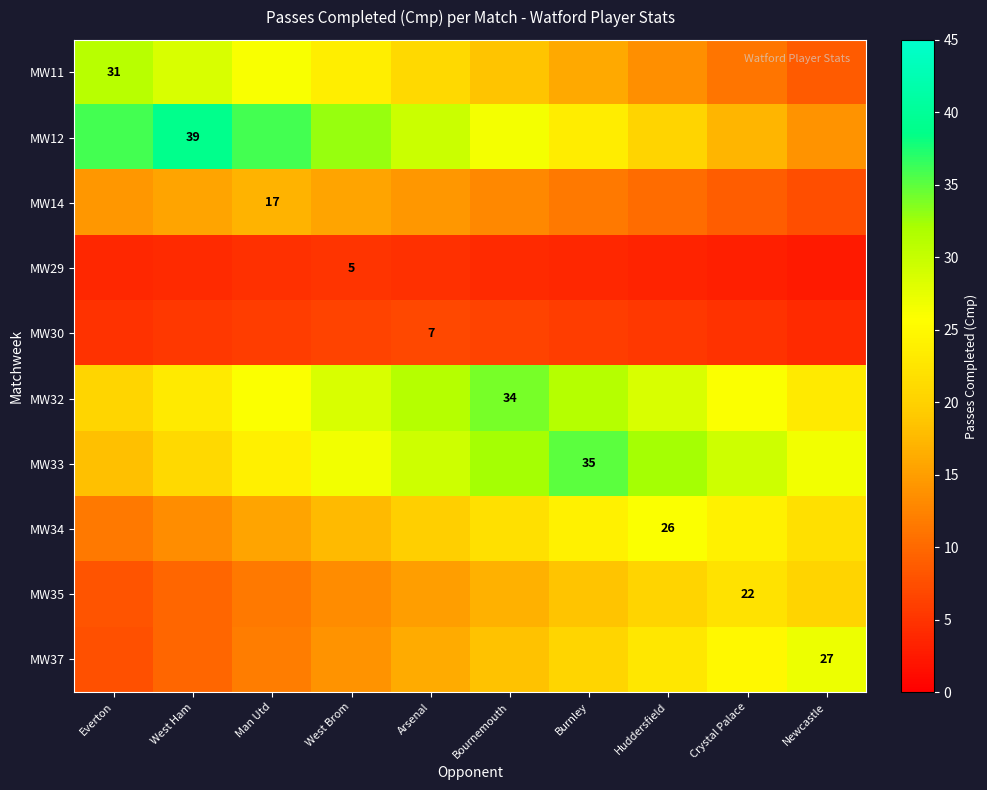

Which series changed the most between Everton and West Ham?

MW12